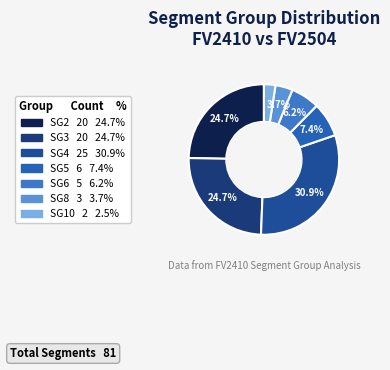

How many slices are in this pie chart?

7